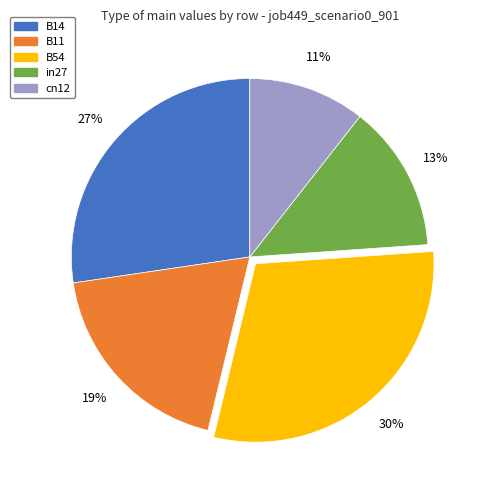

Rank the categories by value from highest to lowest.

B54, B14, B11, in27, cn12